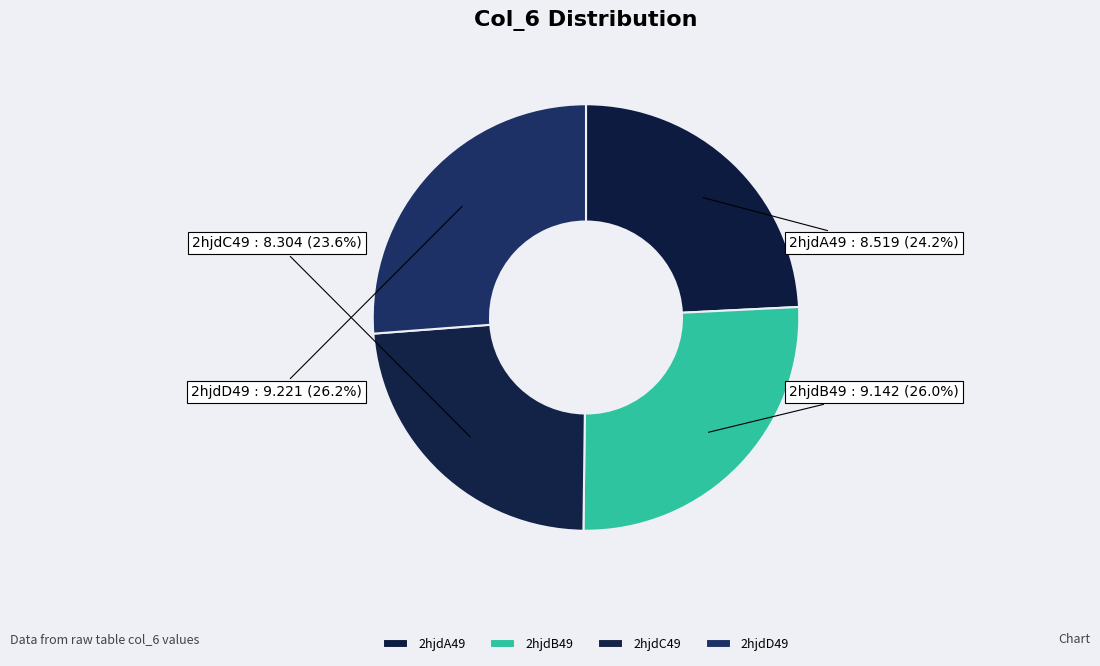

Rank the categories by value from highest to lowest.

2hjdD49, 2hjdB49, 2hjdA49, 2hjdC49